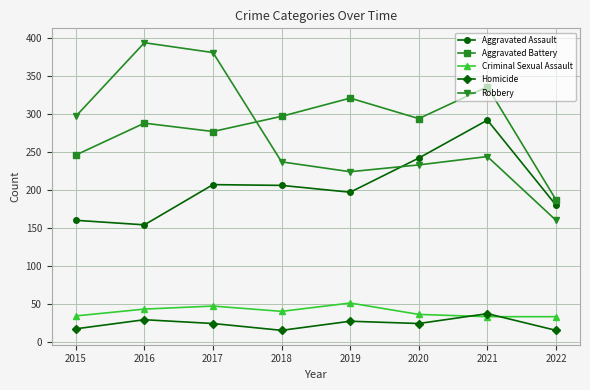

The value of Robbery at 2019 is 224. True or false?

True